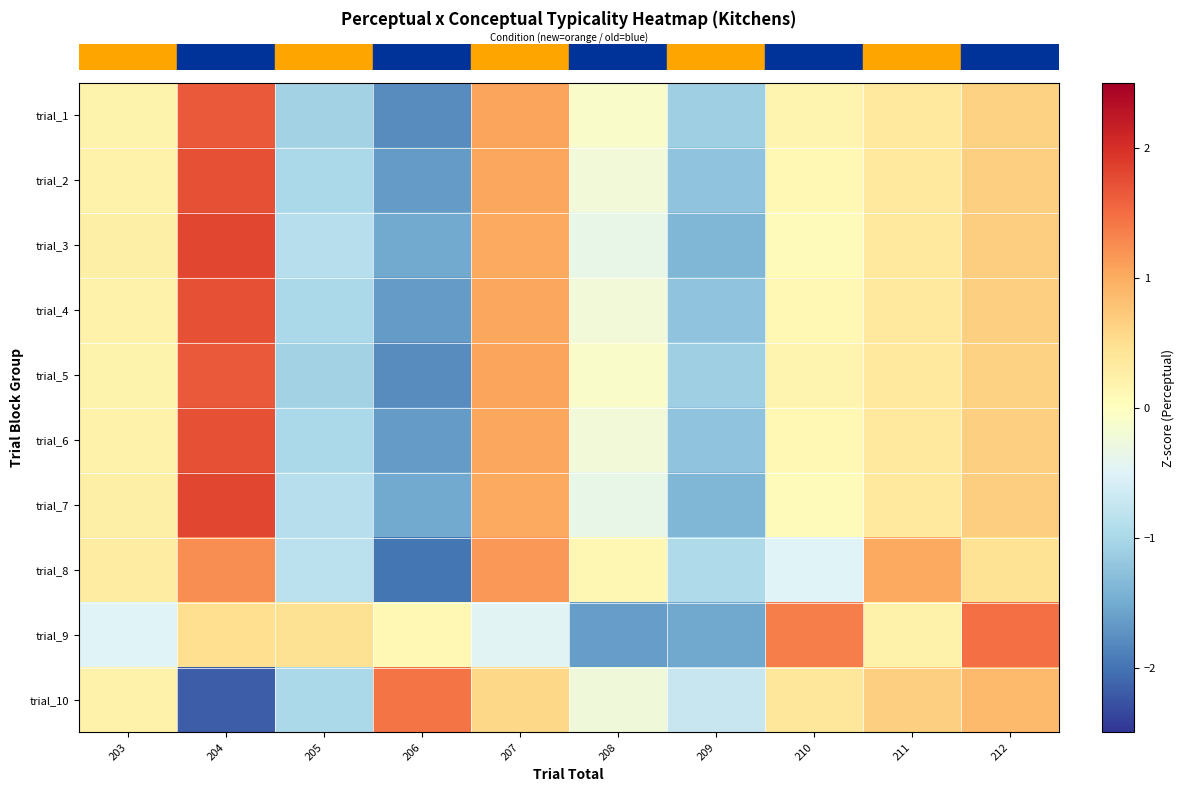

What is the maximum value shown in the chart?

1.8